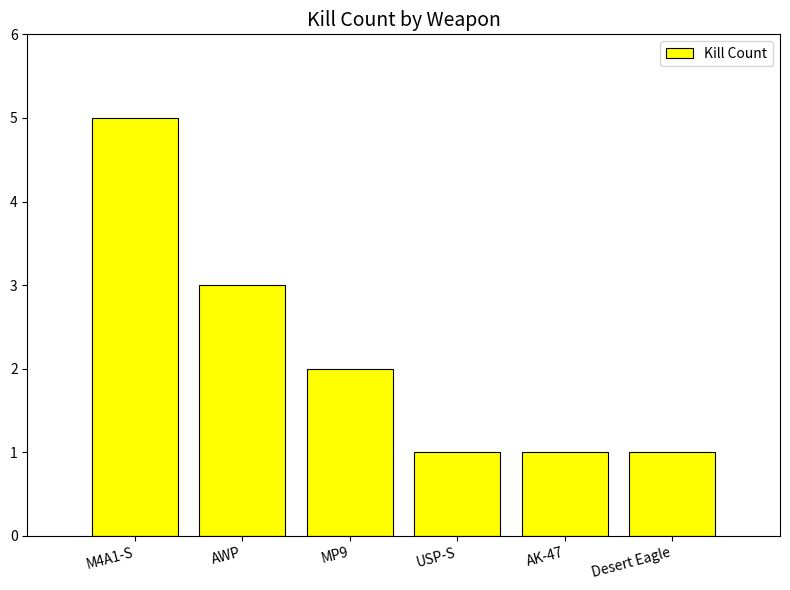

Which category has the highest value across all series?

M4A1-S